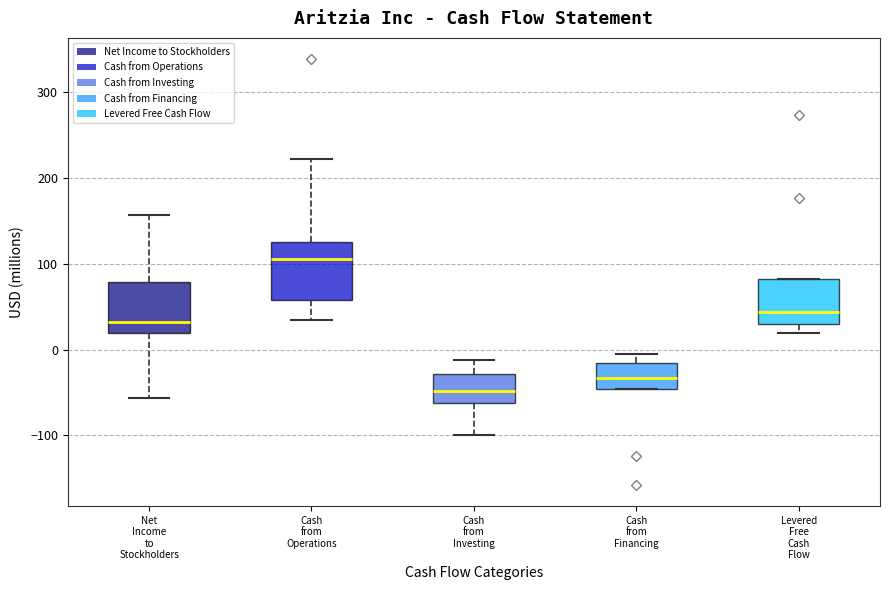

Which box has the lowest median line?

Cash from Investing